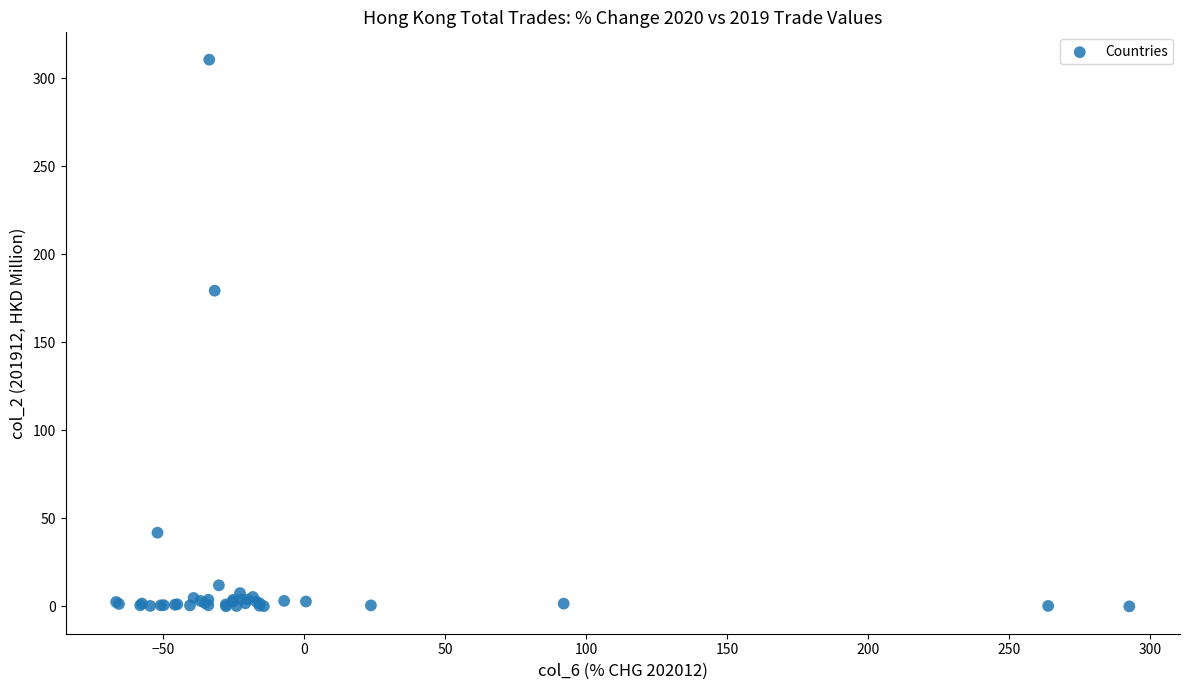

What Y value in the scatter plot is closest to 155?

179.4